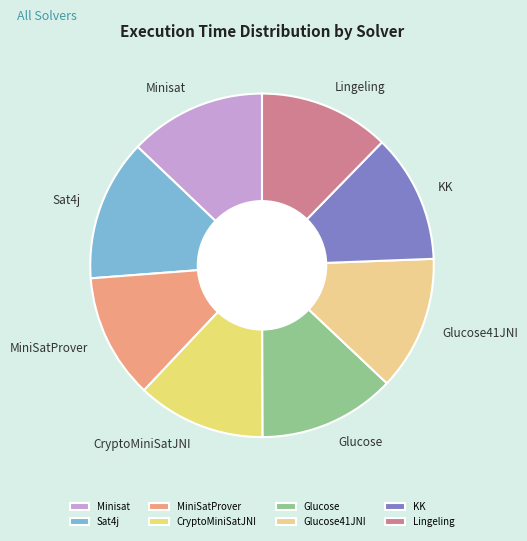

Is it true that Glucose is 7% of the pie?

False